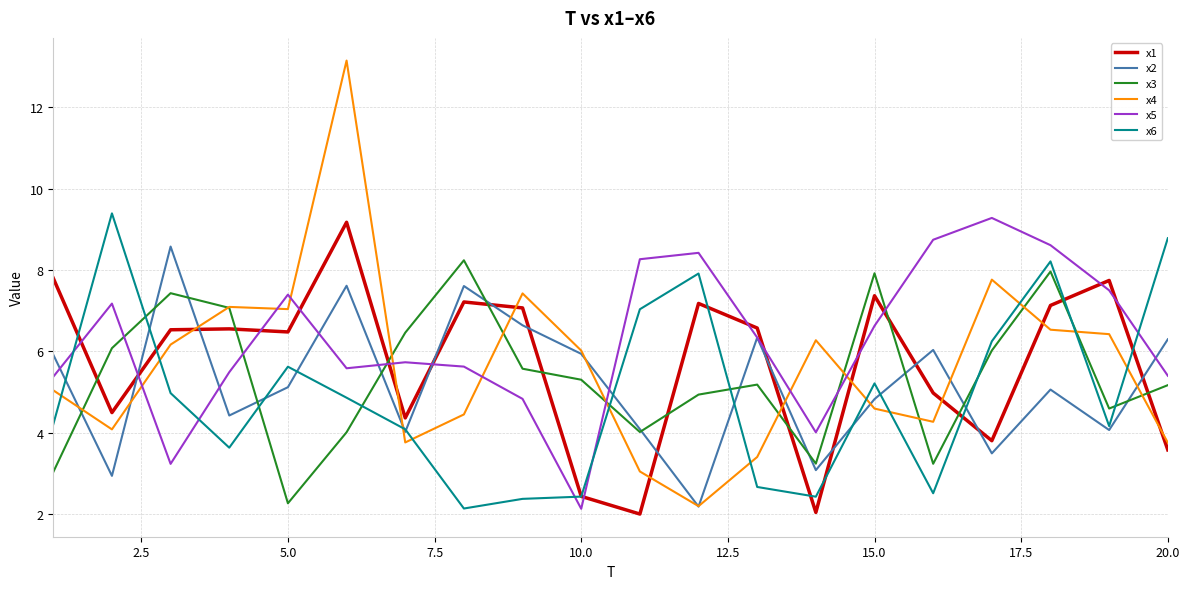

True or false: x2 and x1 cross at least once.

True